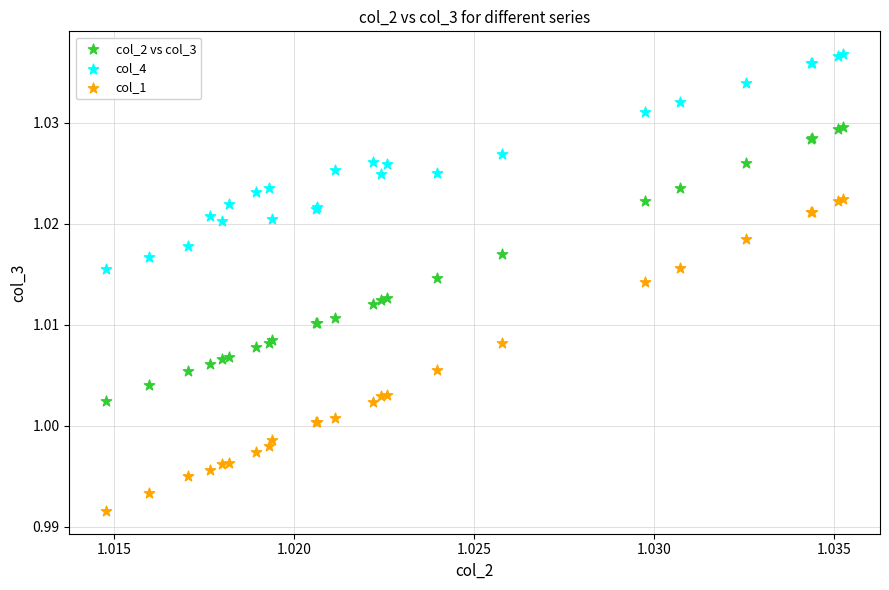

Which series contains the lowest Y value?

col_1